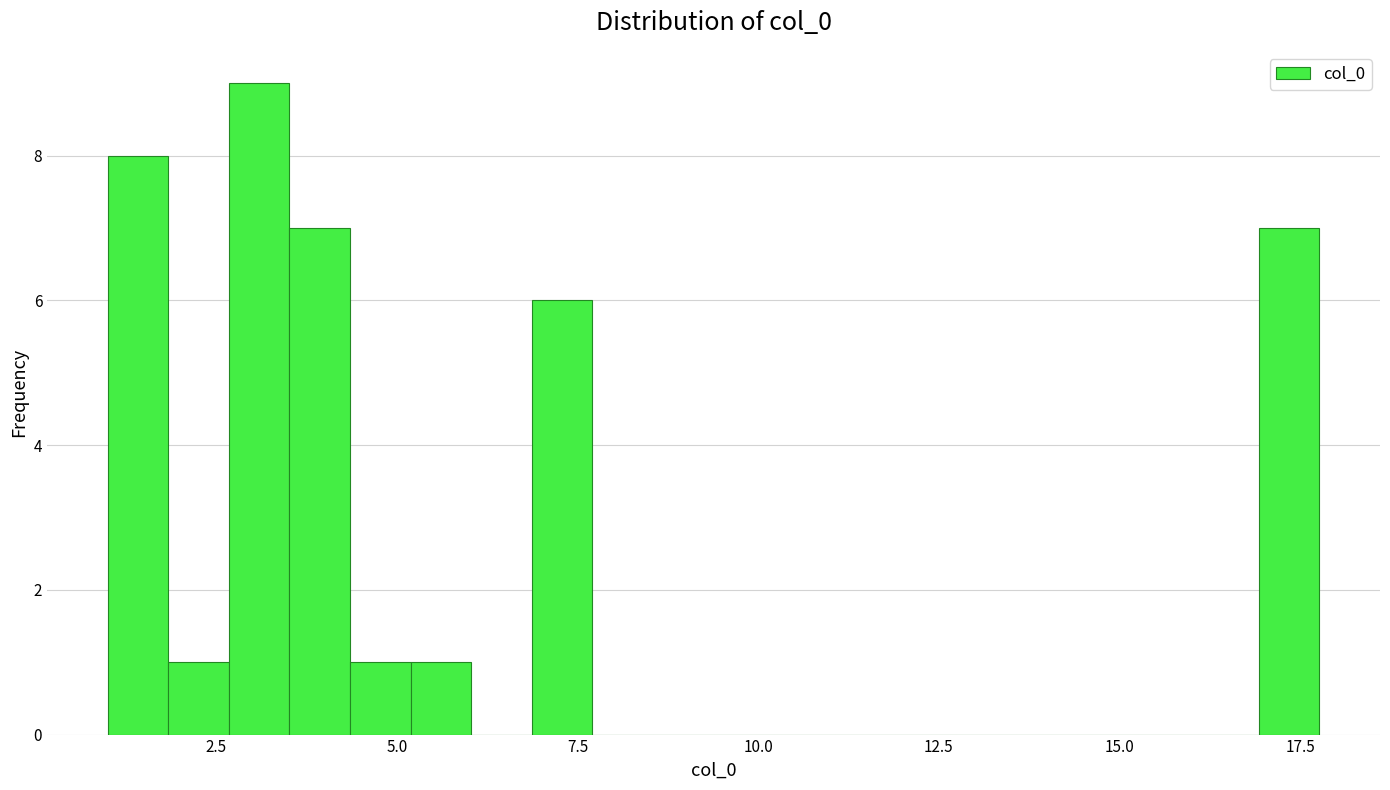

Read against the x-axis, roughly where is the centre of the tallest bar?

3.0